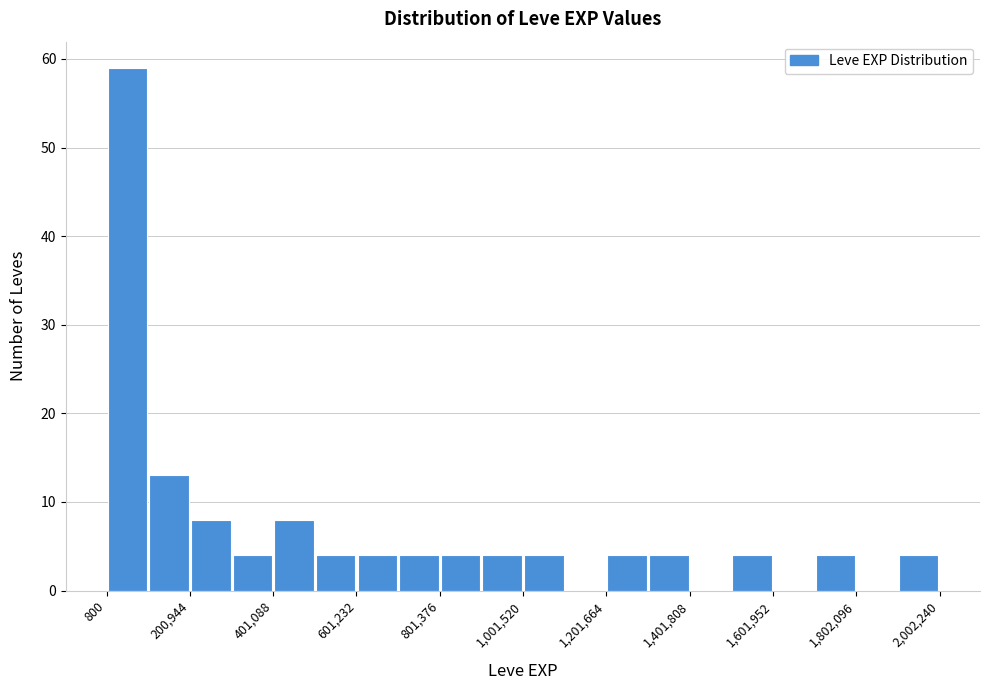

Read against the x-axis, roughly where is the centre of the tallest bar?

50000